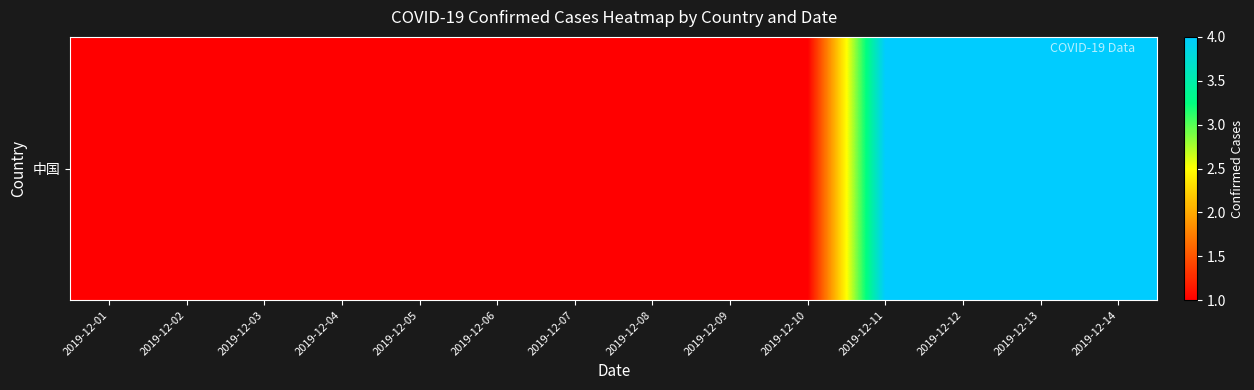

Rank the categories by value from highest to lowest.

2019-12-11, 2019-12-12, 2019-12-13, 2019-12-14, 2019-12-01, 2019-12-02, 2019-12-03, 2019-12-04, 2019-12-05, 2019-12-06, 2019-12-07, 2019-12-08, 2019-12-09, 2019-12-10